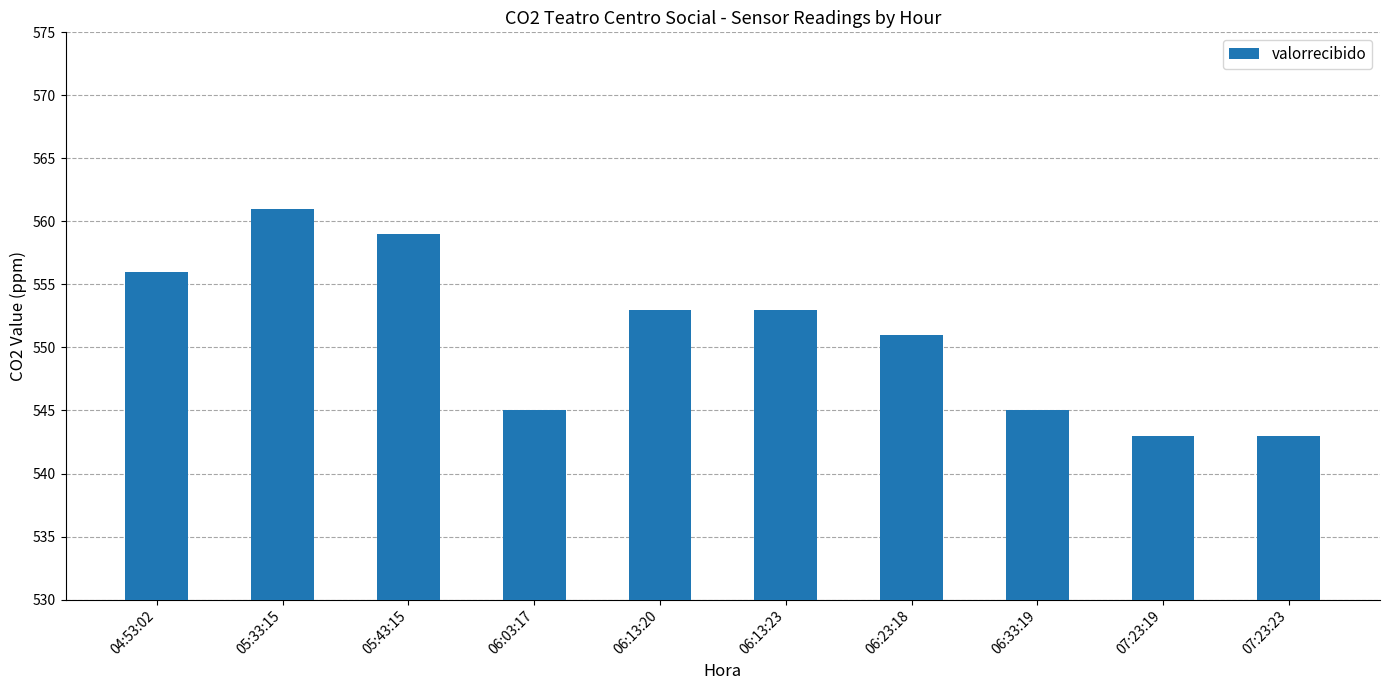

What is the label of the 10th bar from the right?

04:53:02